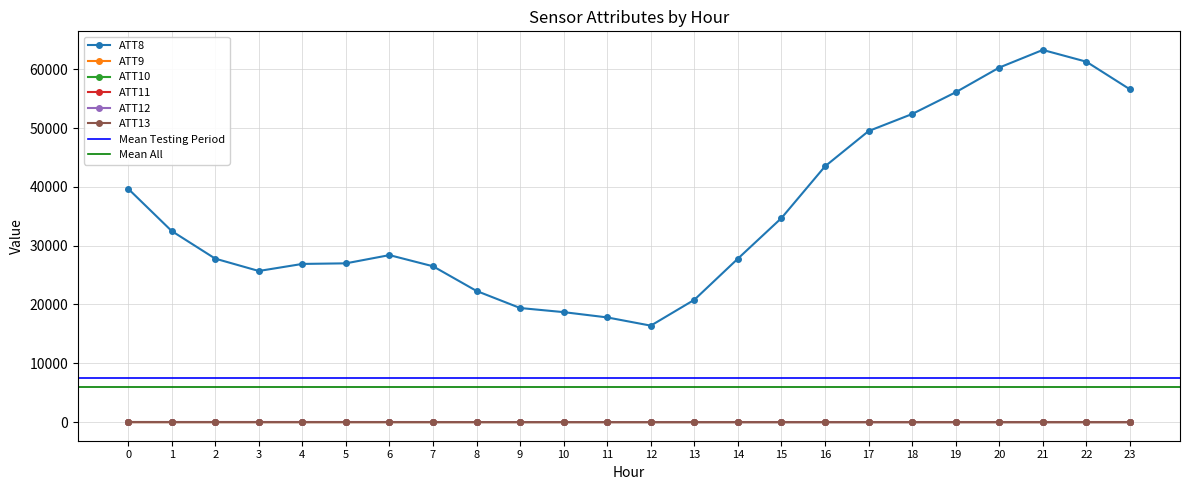

What is the total value across all series at 7?

26508.8